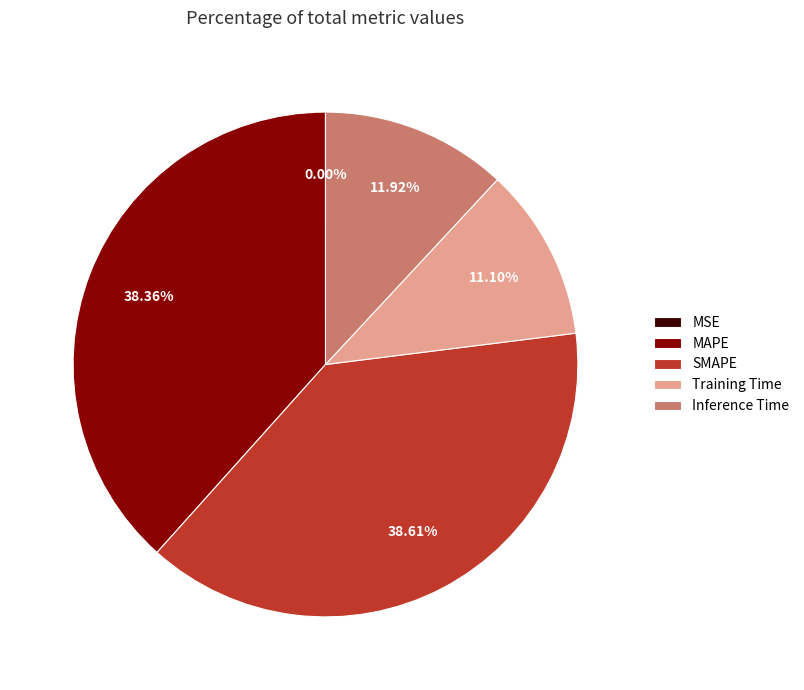

Approximately how many times larger is the value at Inference Time compared to MAPE?

0.3